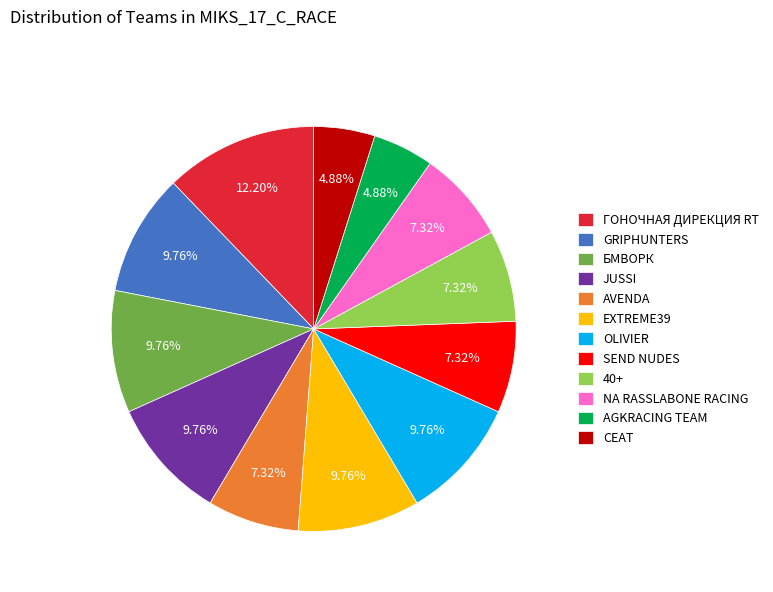

To the nearest percent, what is the difference between the largest and smallest slice percentages?

7%